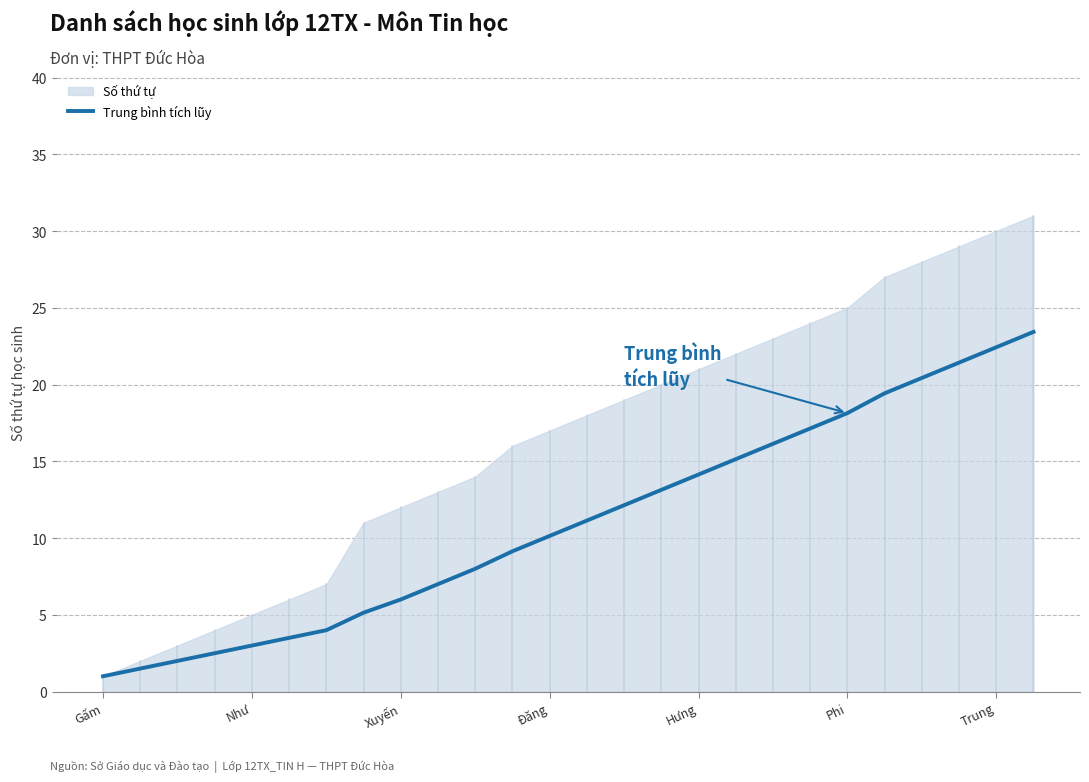

What is the lowest value of the Trung bình tích lũy series?

1.0